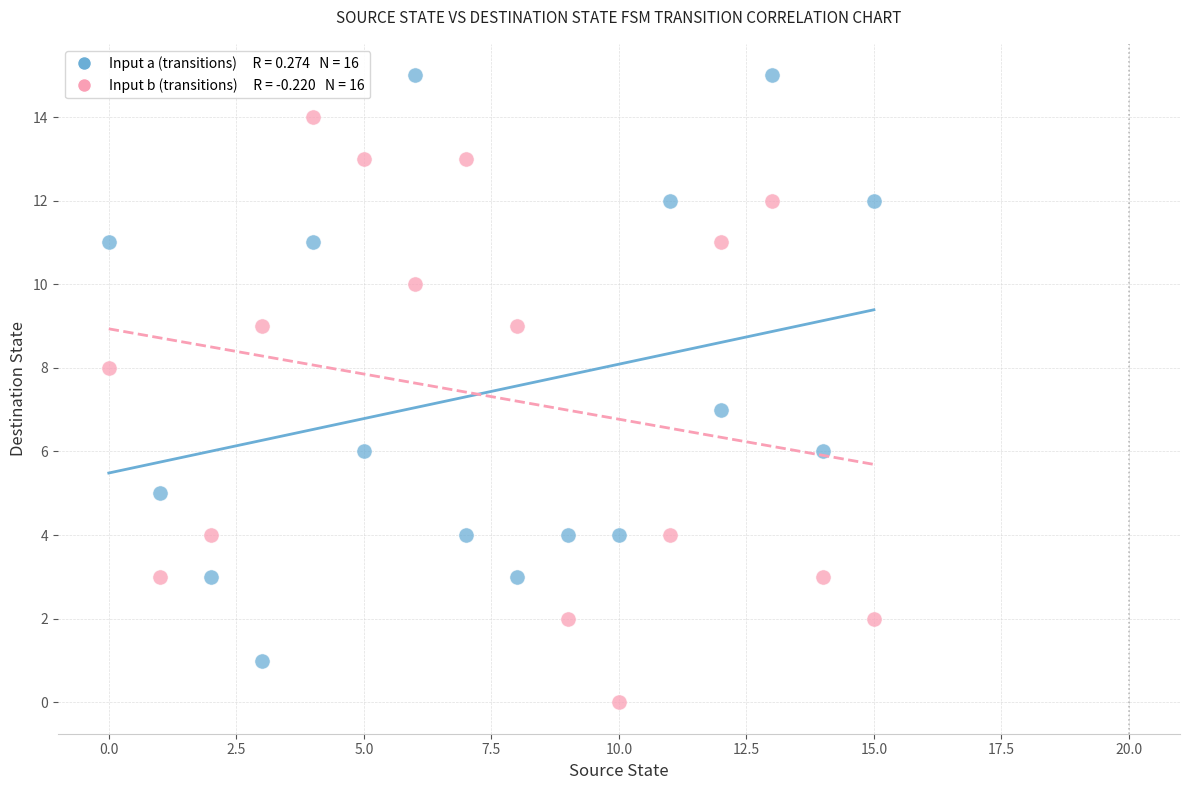

Across all data points, what is the range of Y values (max minus min)?

15